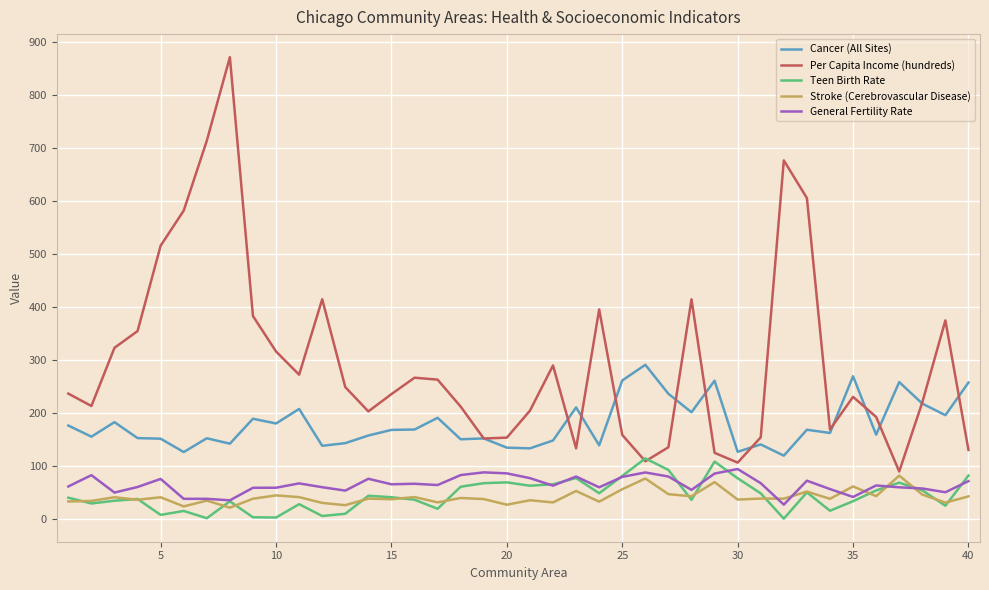

What is the greatest value displayed?

871.6